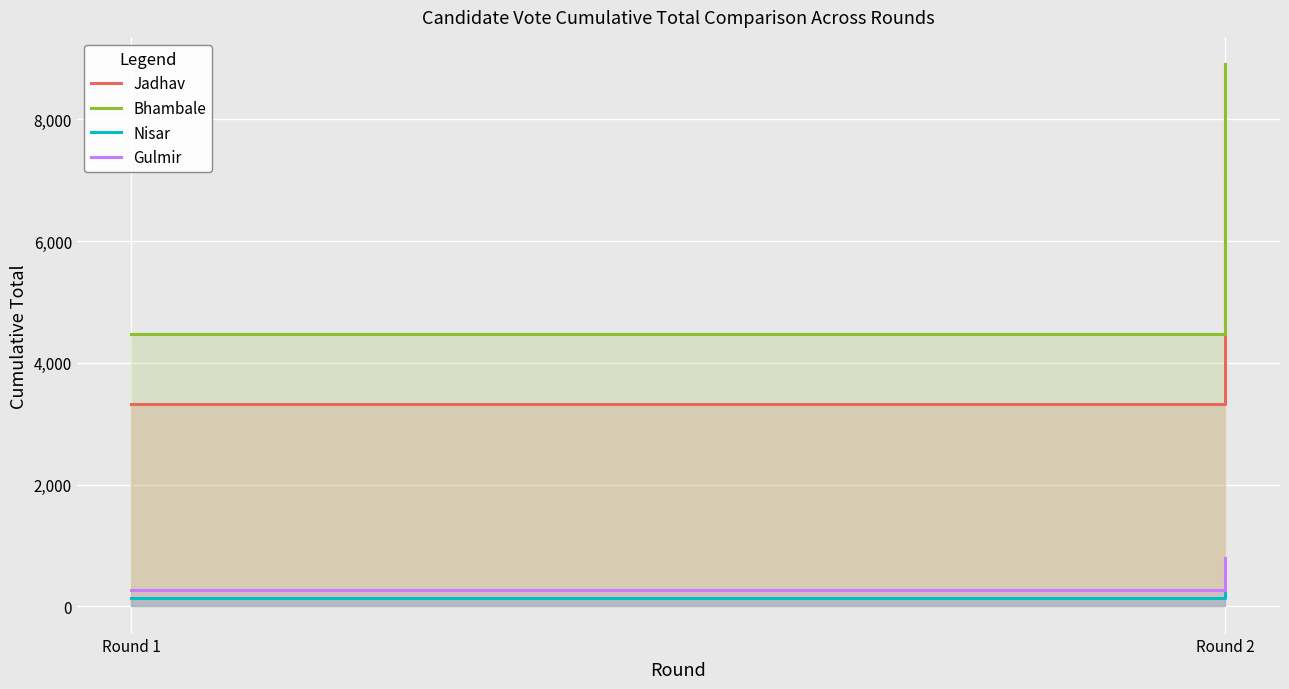

Which series changed the most between Round 1 and Round 2?

Bhambale